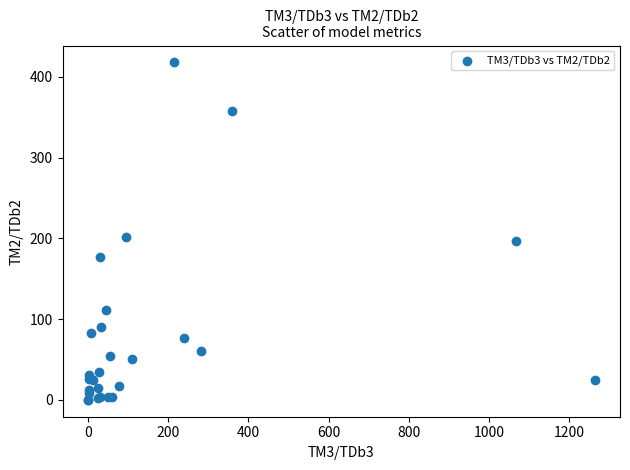

What Y value in the scatter plot is closest to 209?

202